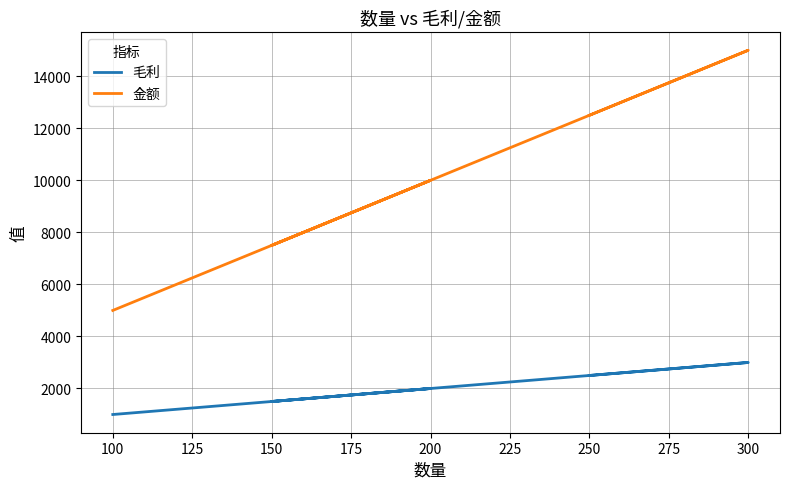

What is the difference between the second highest and minimum values in the 金额 series?

7500